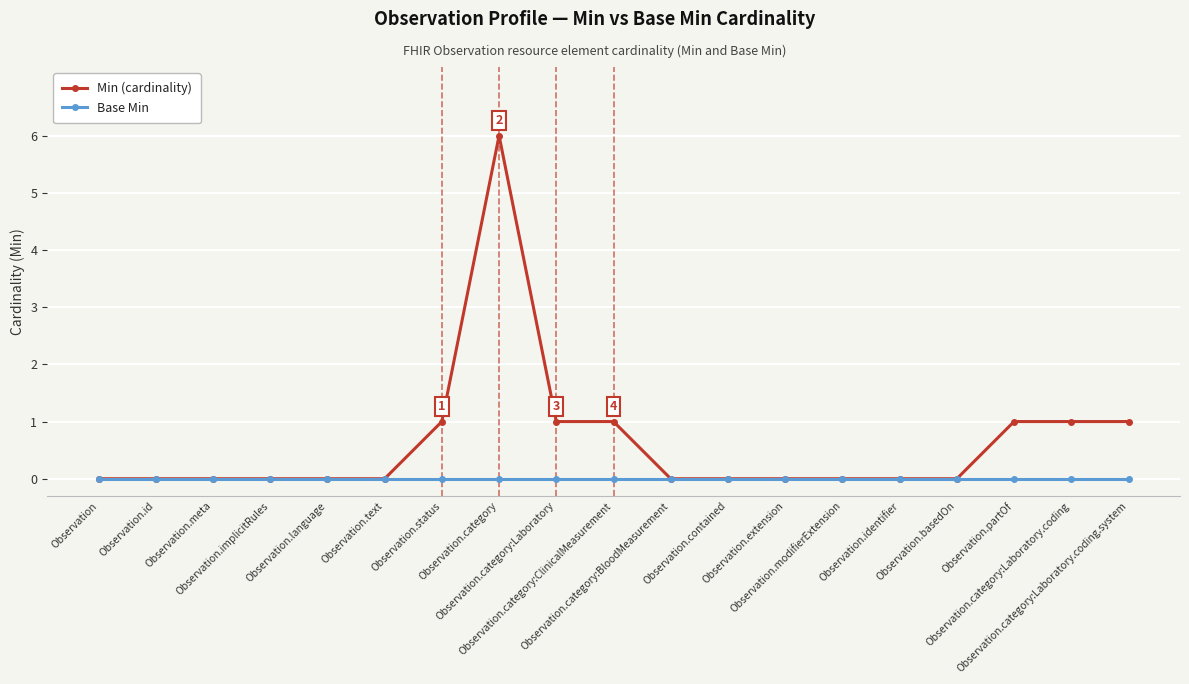

Which series has the largest range (max minus min)?

Min (cardinality)